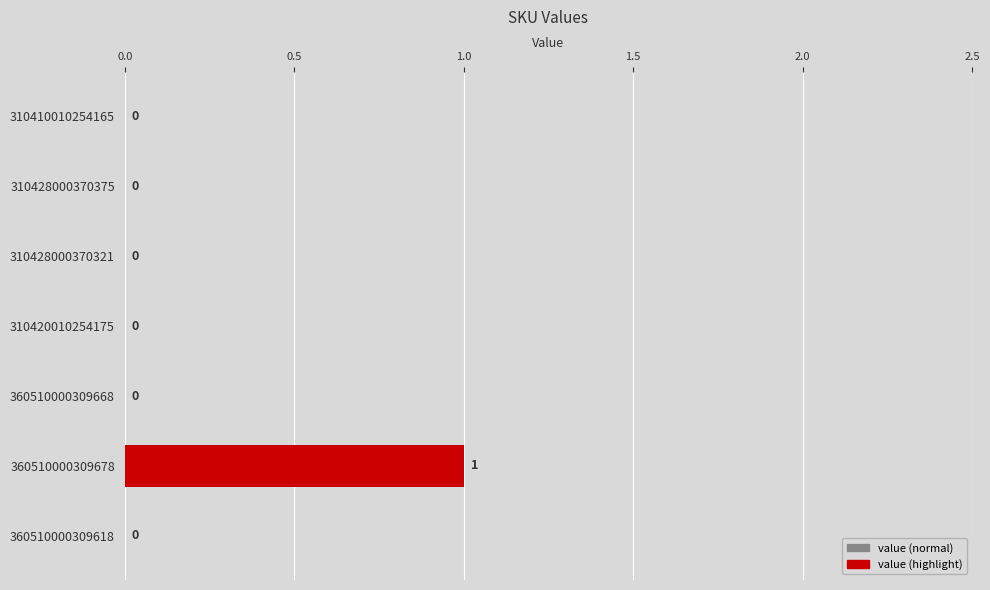

Does the chart contain stacked bars?

No